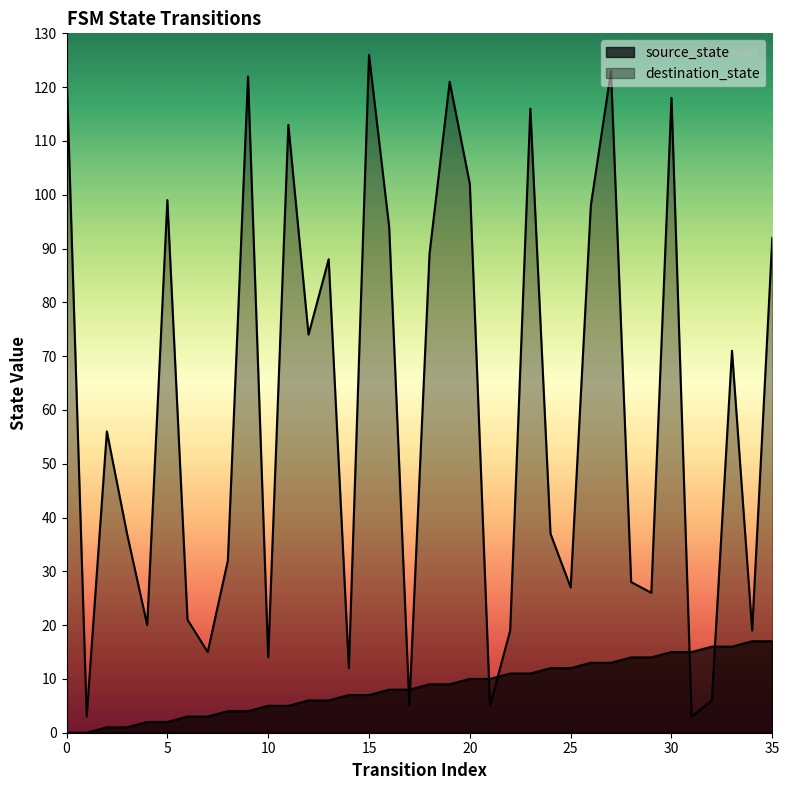

What is the sum of all source_state values?

306